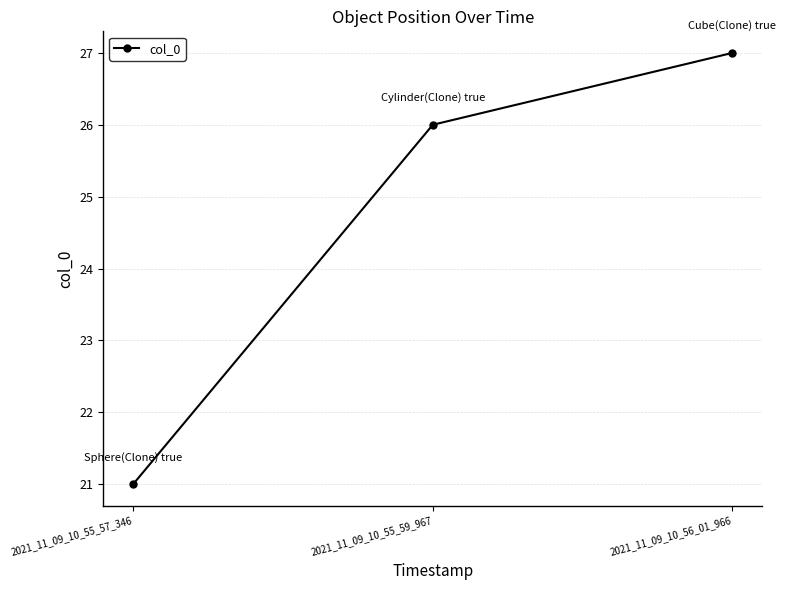

Reading left to right, transcribe all the data shown in this chart.

2021_11_09_10_55_57_346=21	2021_11_09_10_55_59_967=26	2021_11_09_10_56_01_966=27